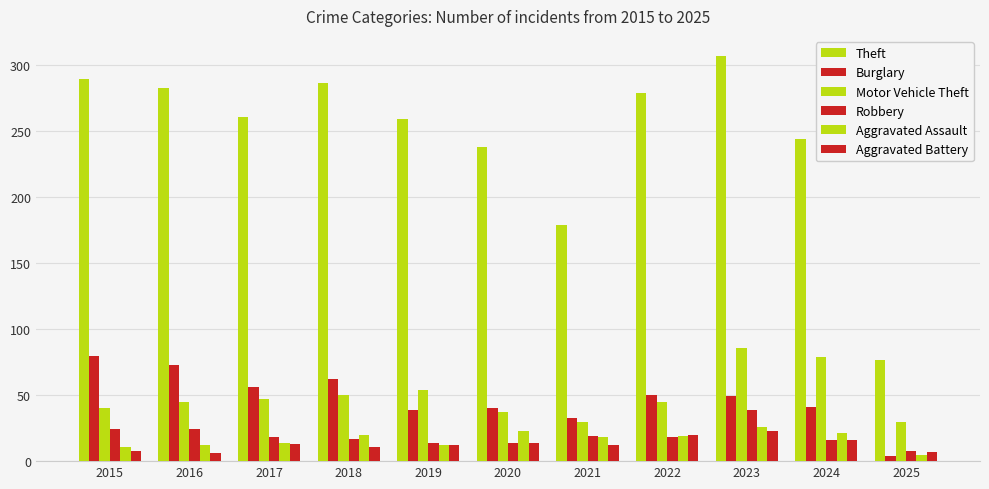

At which category is the sum across all series the highest?

2023